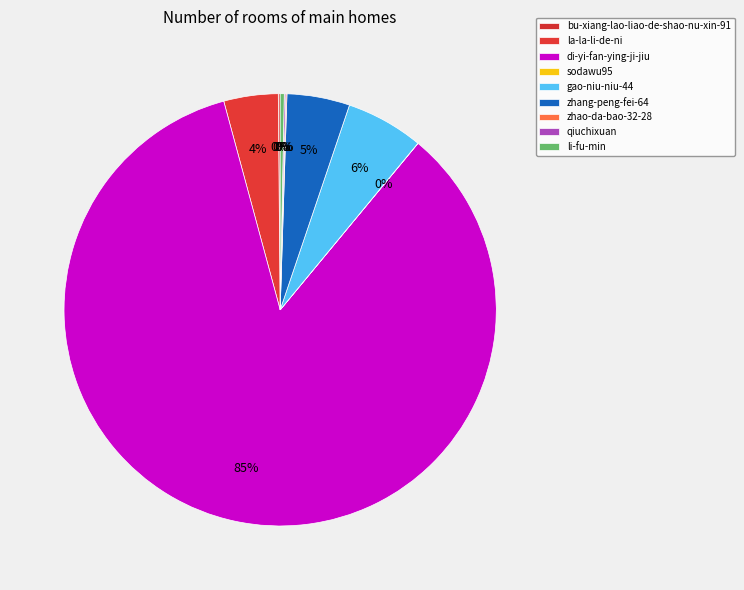

How many slices are in this pie chart?

9